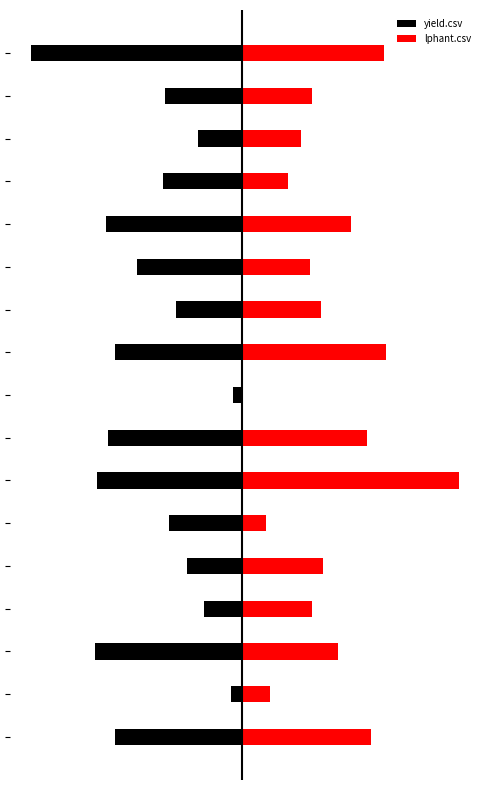

Rank the series at 1 from highest to lowest value.

lphant.csv, yield.csv